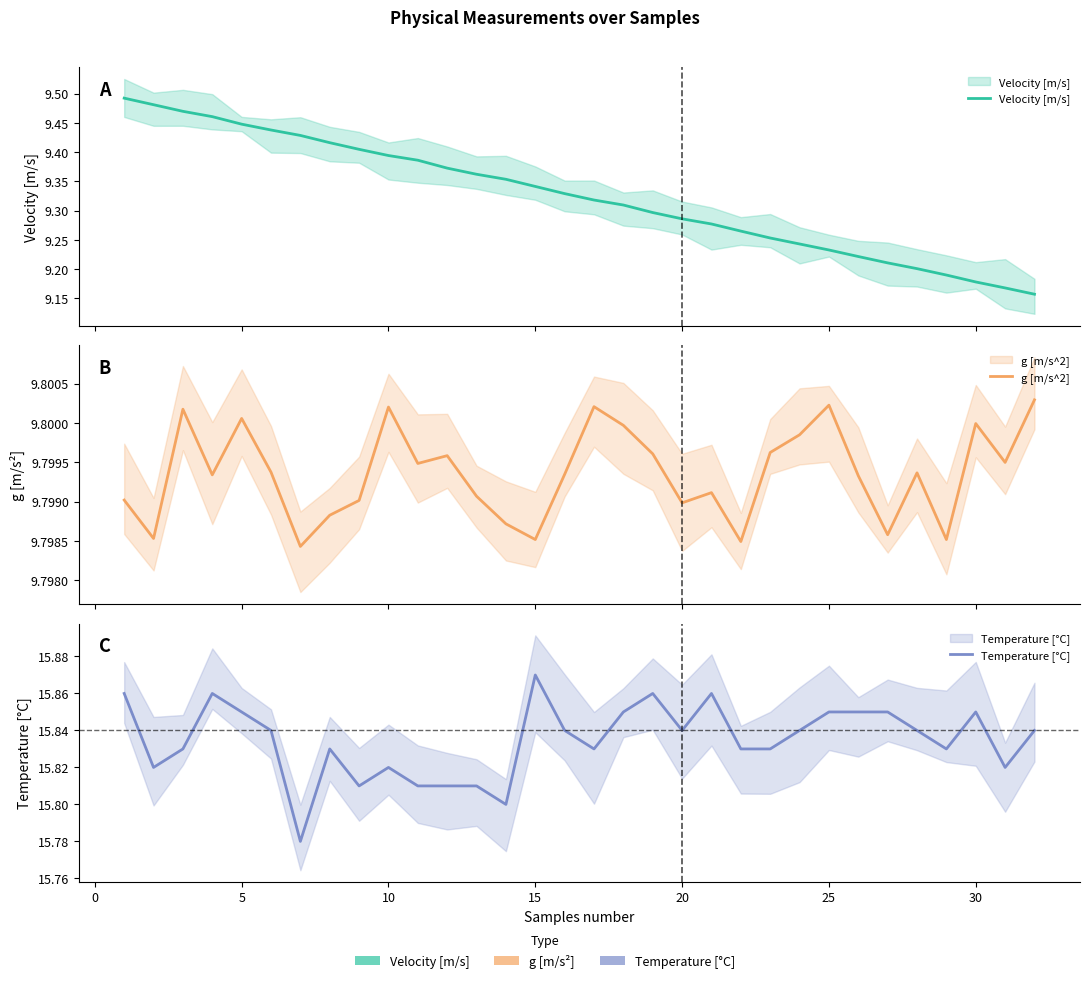

Is it true that g [m/s^2] equals 5.9 at 25?

False